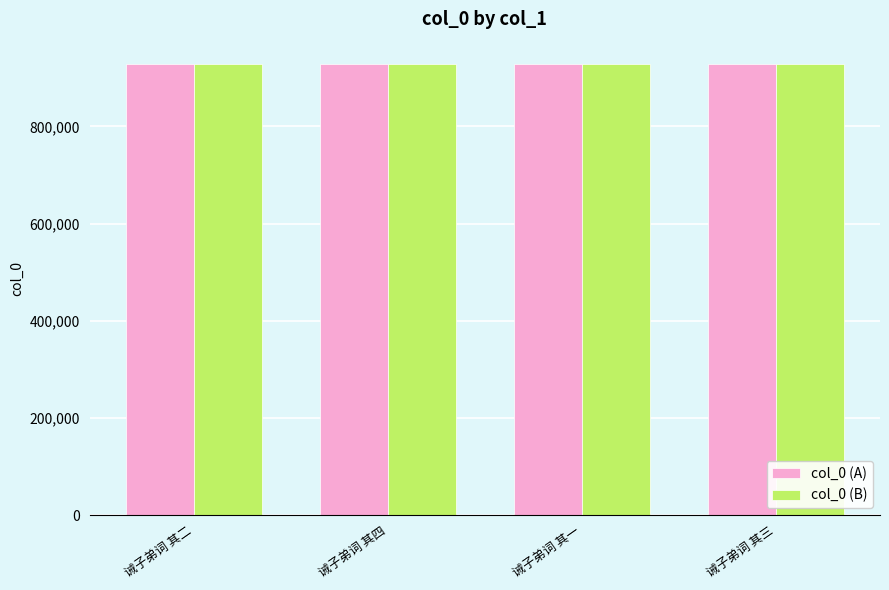

What is the difference between the second highest and second lowest values in the col_0 (B) series?

1